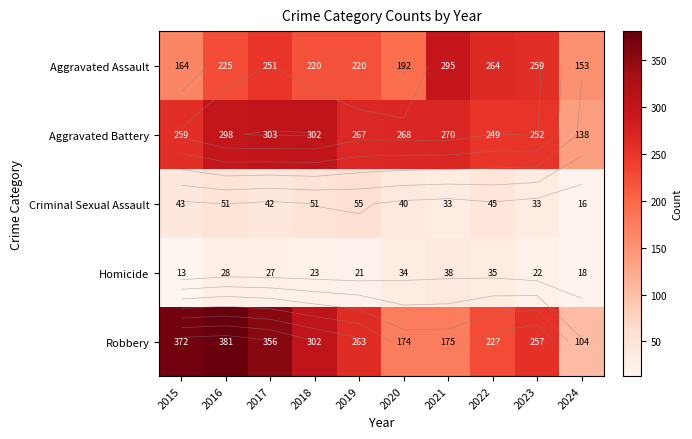

Is it true that Robbery equals 165 at 2017?

False